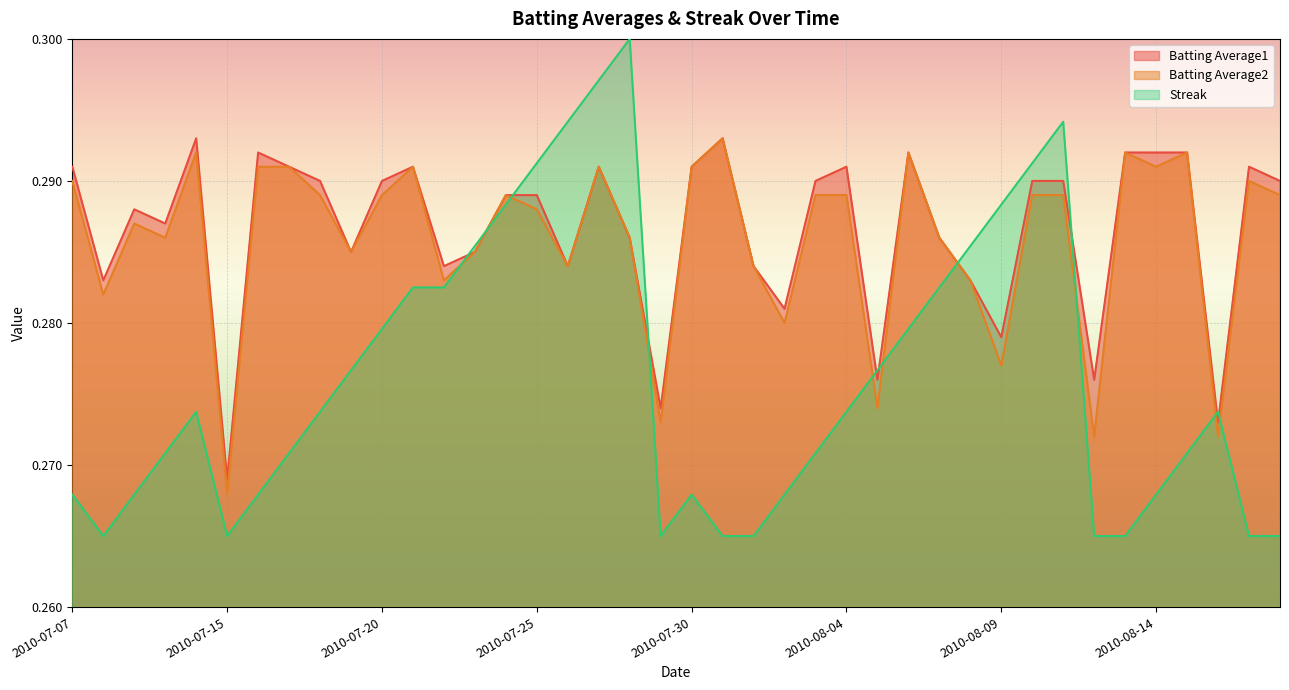

List the series in order of their peak value, highest first.

Streak, Batting Average1, Batting Average2